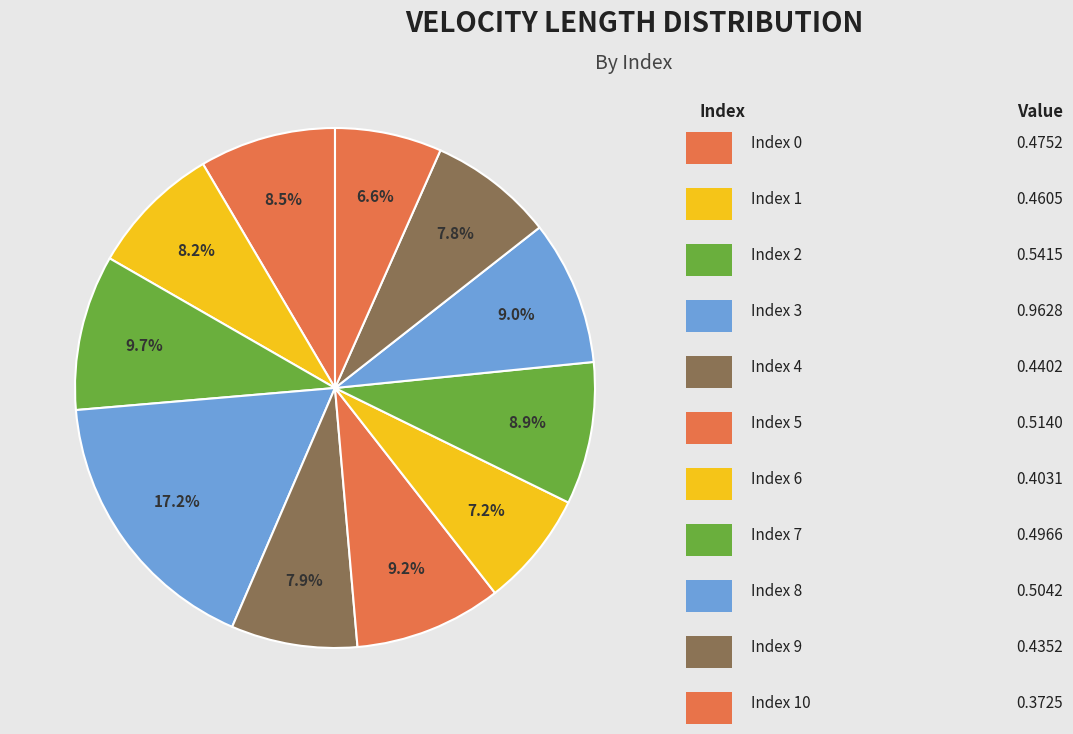

How many slices are in this pie chart?

11